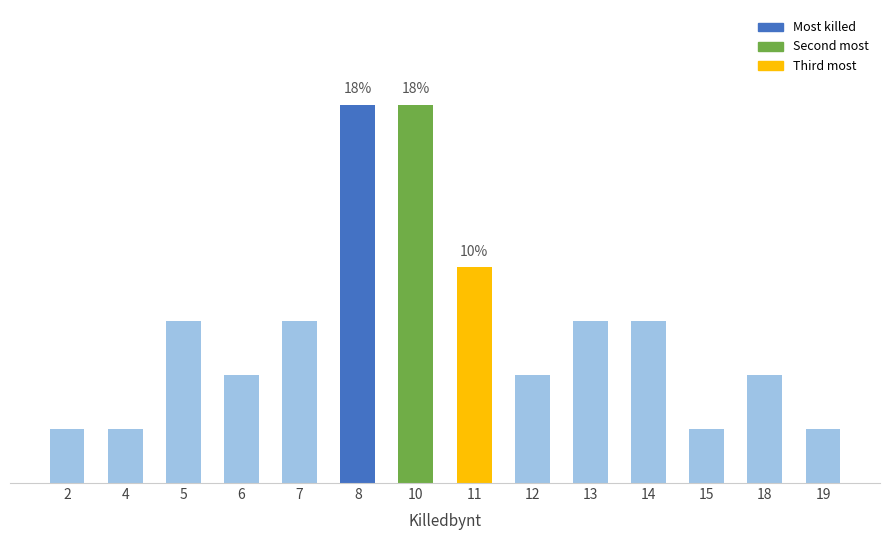

Does the chart contain any negative values?

No